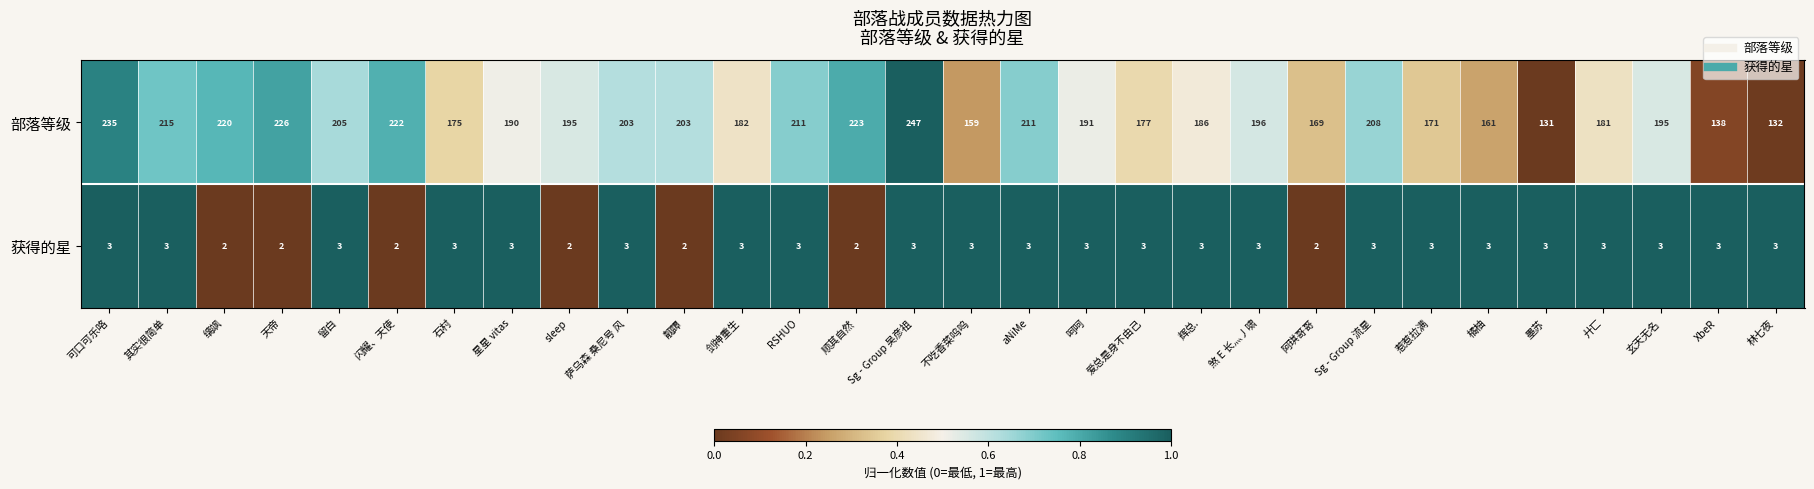

At which label is 部落等级 closest to 189?

星星 vitas